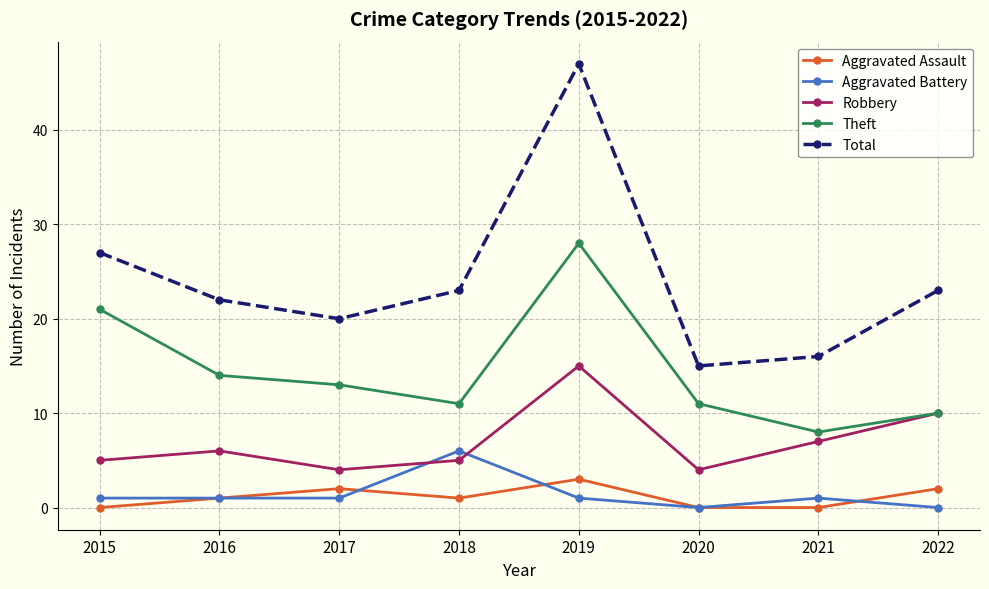

True or false: Robbery and Total cross at least once.

False